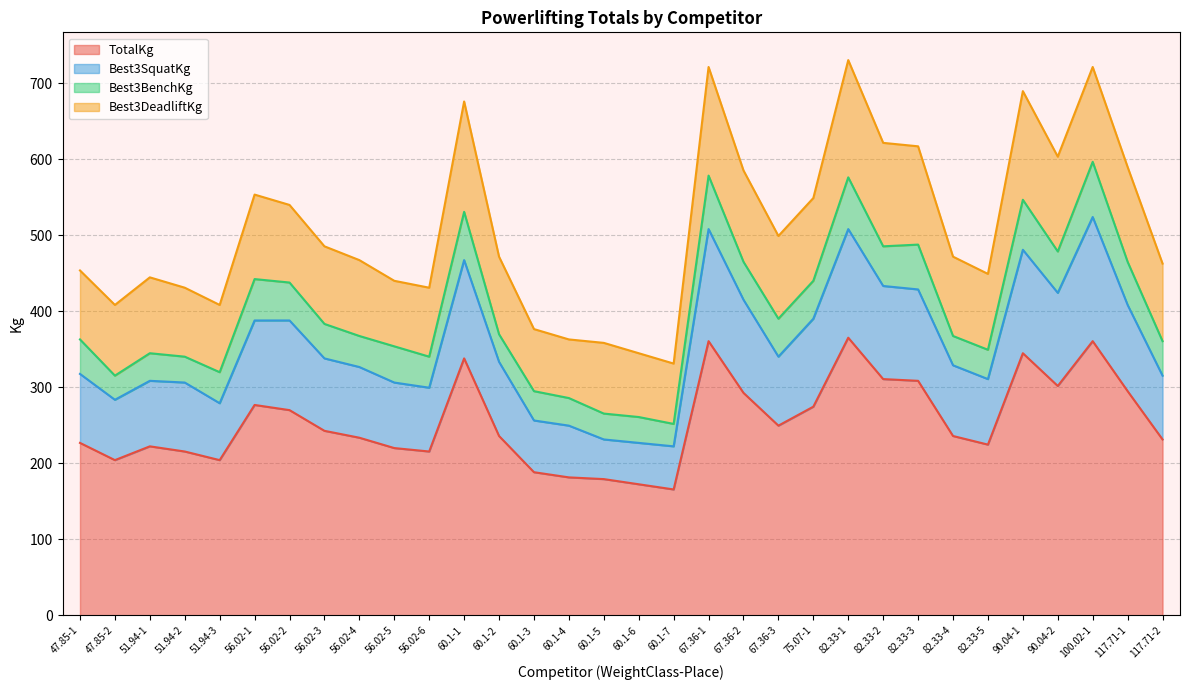

True or false: Best3SquatKg and TotalKg cross at least once.

False